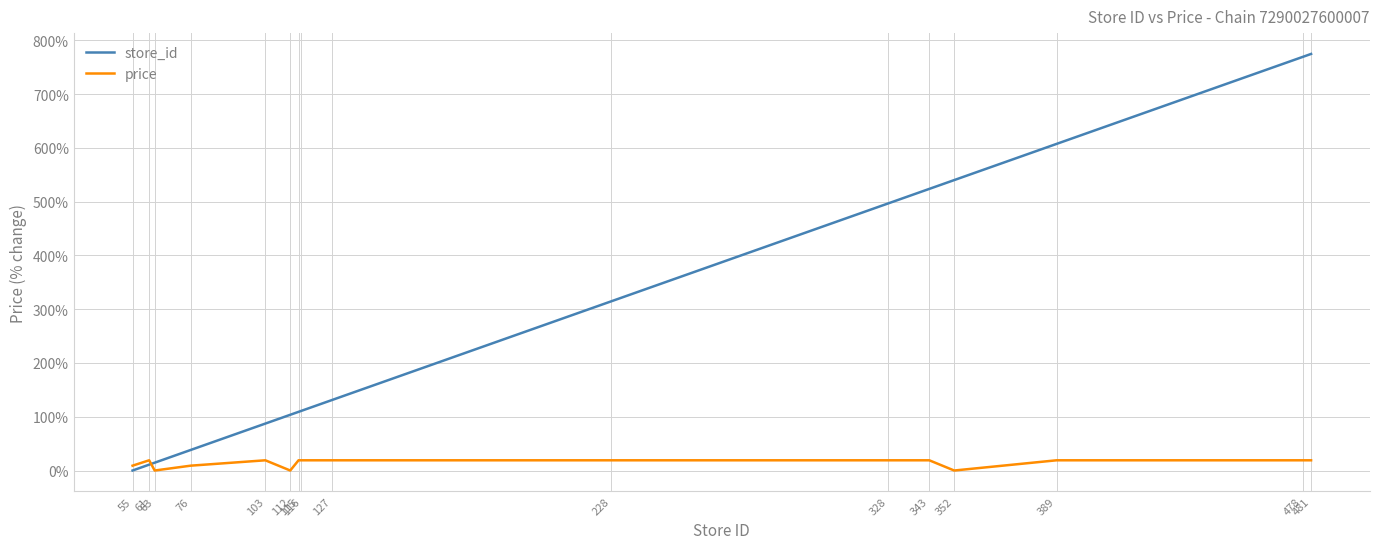

What is the sum of all store_id values?

4630.9